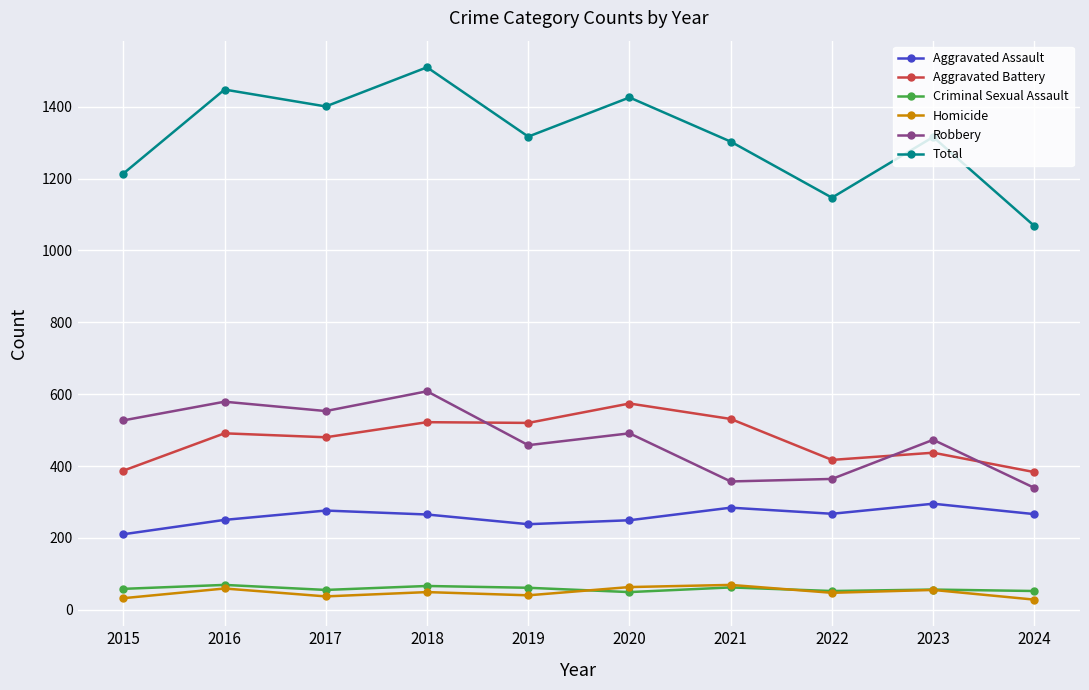

What are all the series names shown in the legend?

Aggravated Assault, Aggravated Battery, Criminal Sexual Assault, Homicide, Robbery, Total